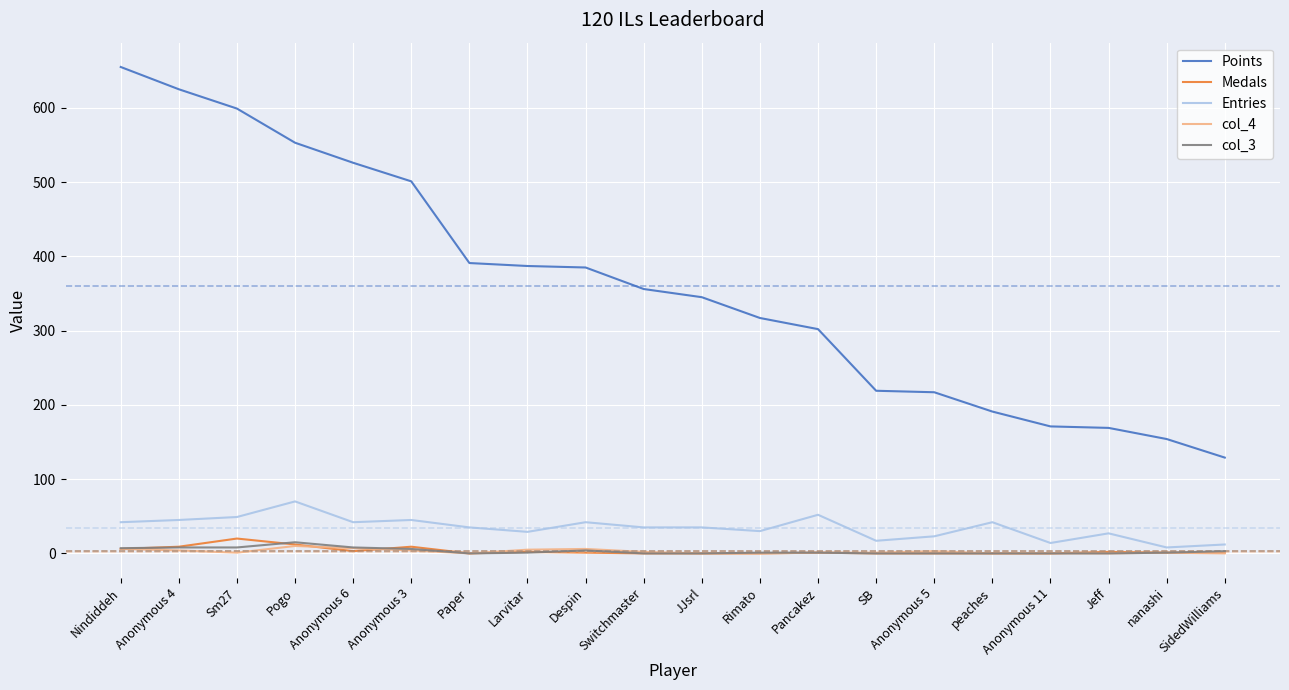

What is the difference between the Entries values at Anonymous 11 and Nindiddeh?

28